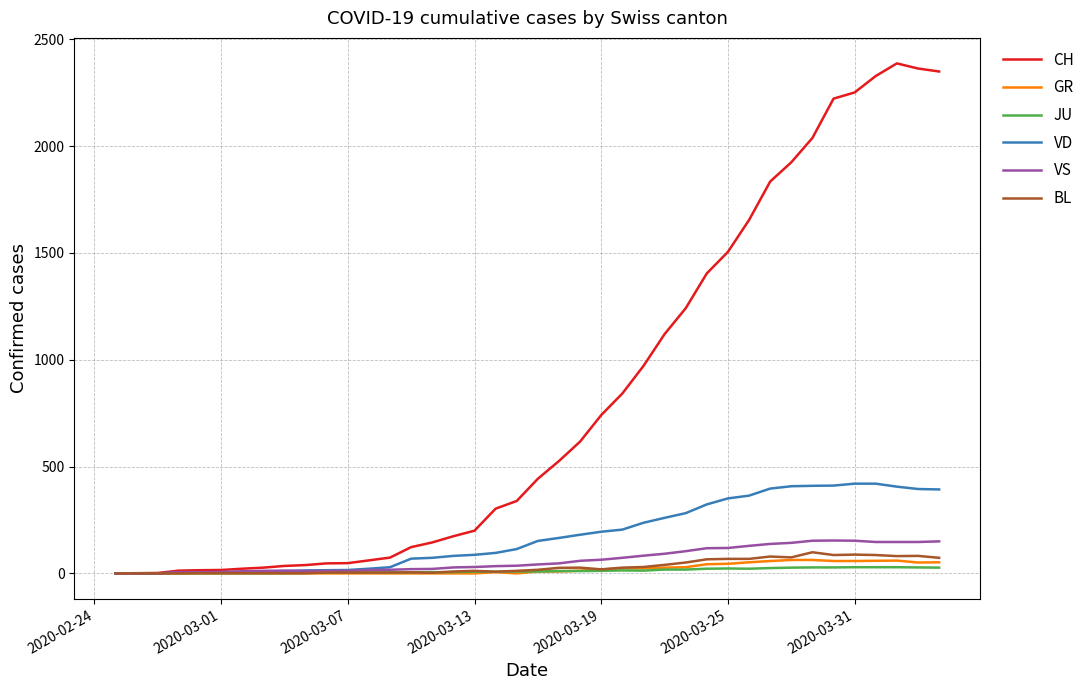

Count the number of categories in the chart.

40